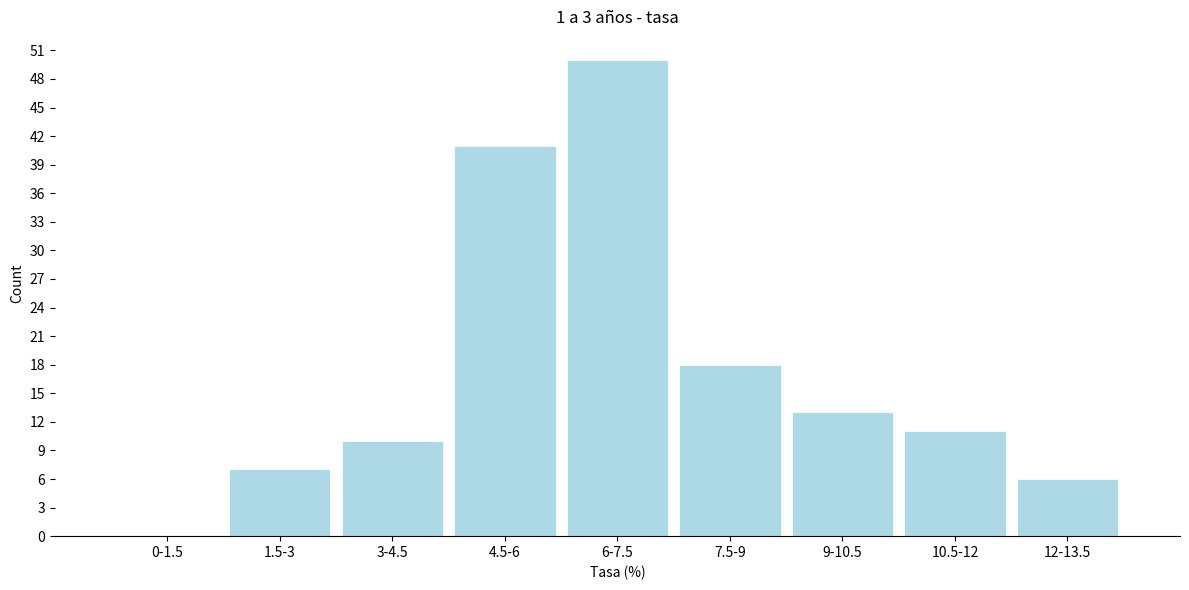

Reading right to left, list all the values displayed in this chart.

12-13.5=6	10.5-12=11	9-10.5=13	7.5-9=18	6-7.5=50	4.5-6=41	3-4.5=10	1.5-3=7	0-1.5=0